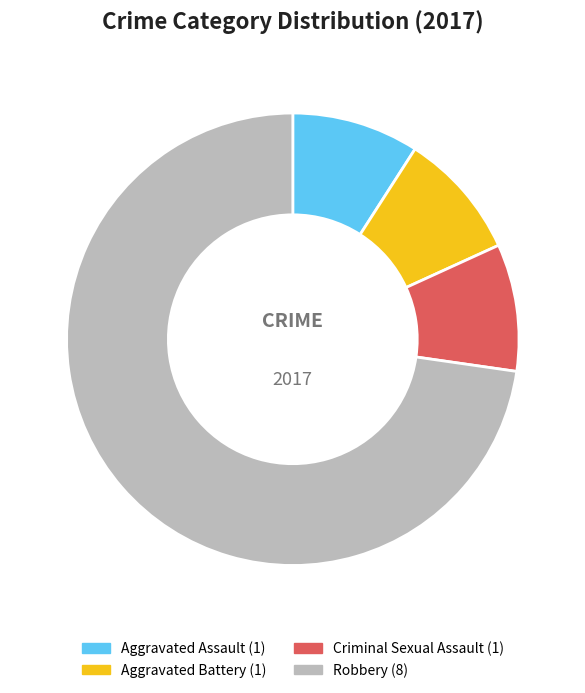

What percentage is NOT represented by Aggravated Battery?

90.9%